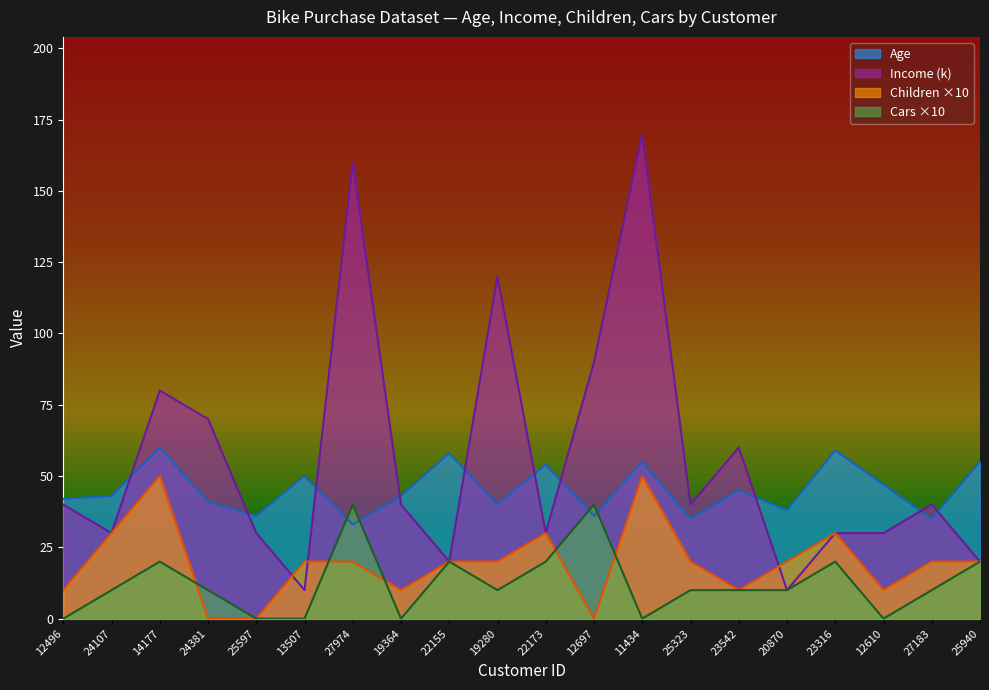

How many lines are shown in the chart?

4